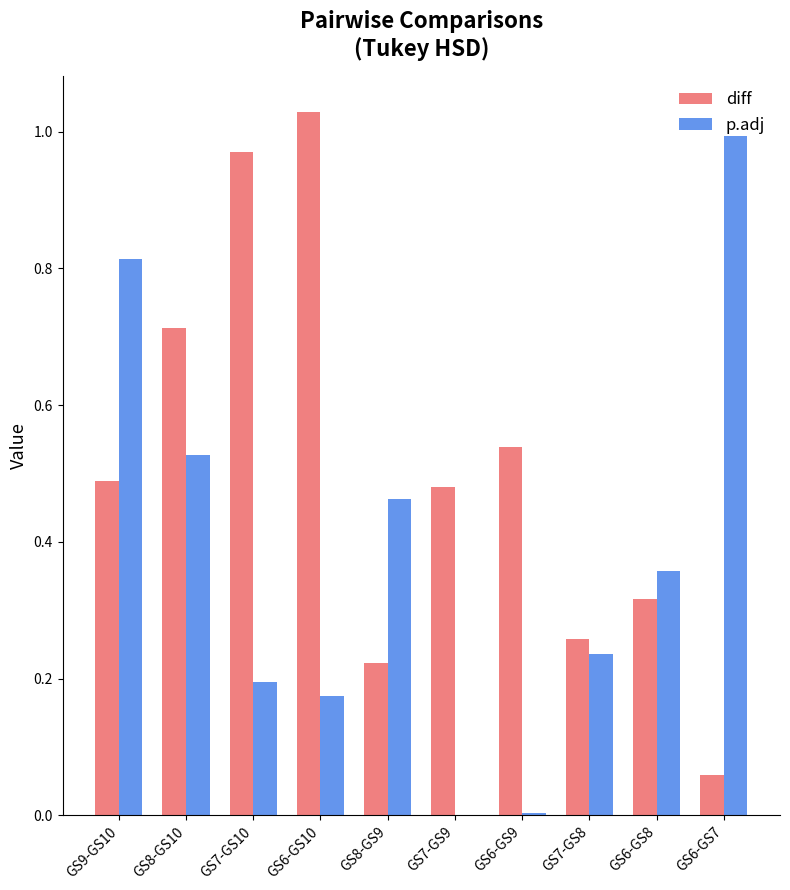

What is the sum of all p.adj values?

3.8